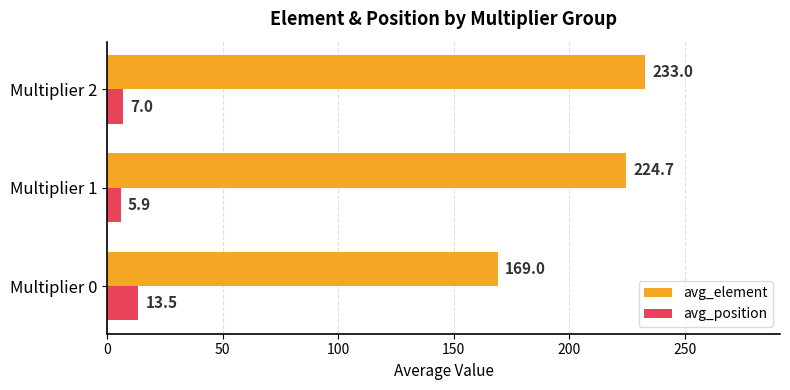

Between Multiplier 0 and Multiplier 2, which series saw the biggest shift?

avg_element